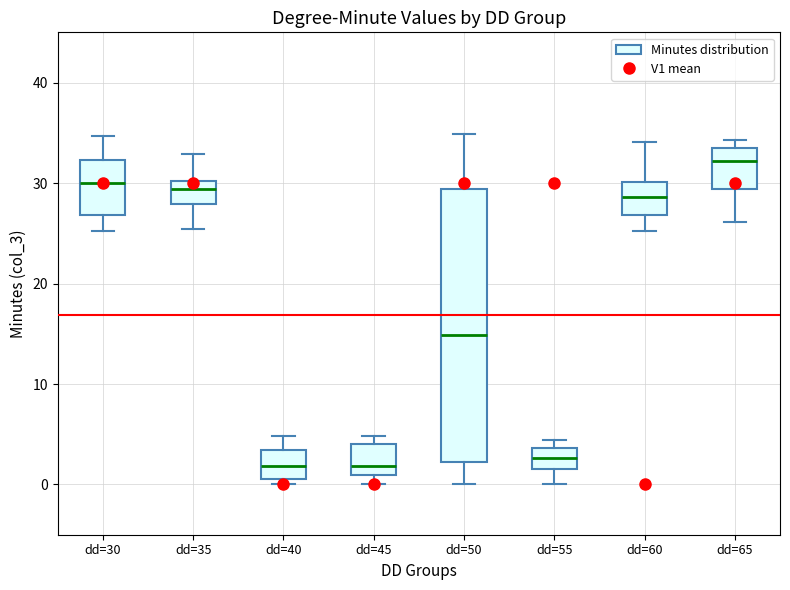

Where does the lower whisker of the box for dd=30 end on the y-axis? The values are not printed on the chart, so give them approximately, as read against the axis.

25